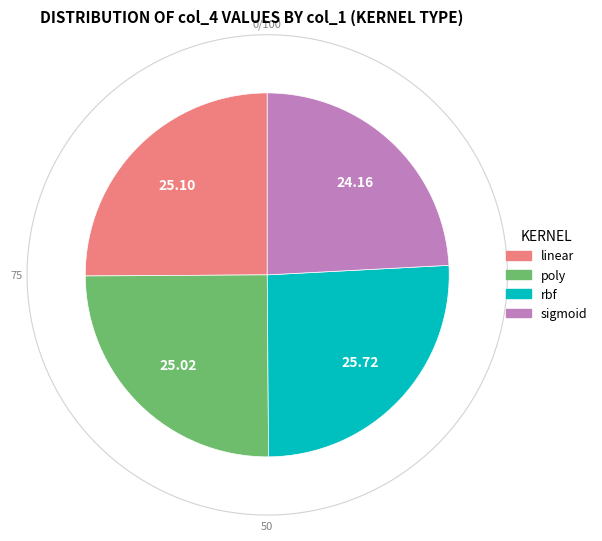

Count the number of slices in the pie.

4